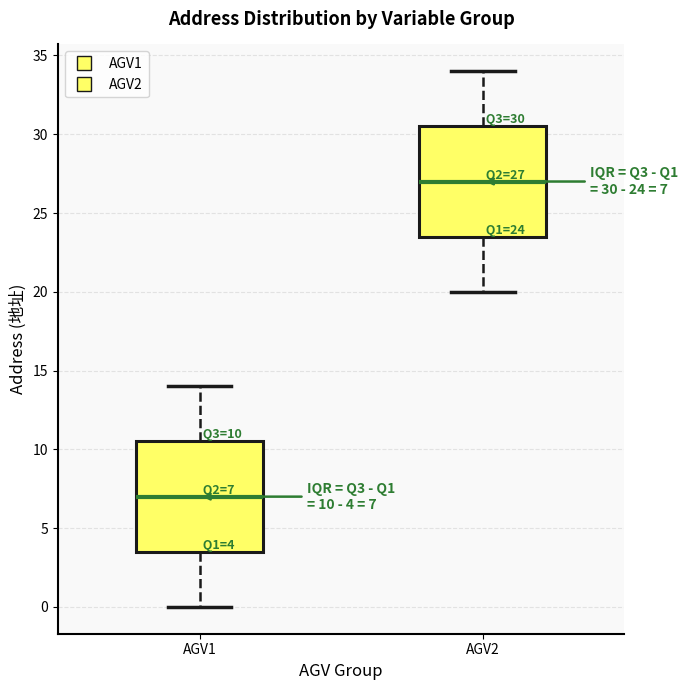

Which box has the lowest median line?

AGV1